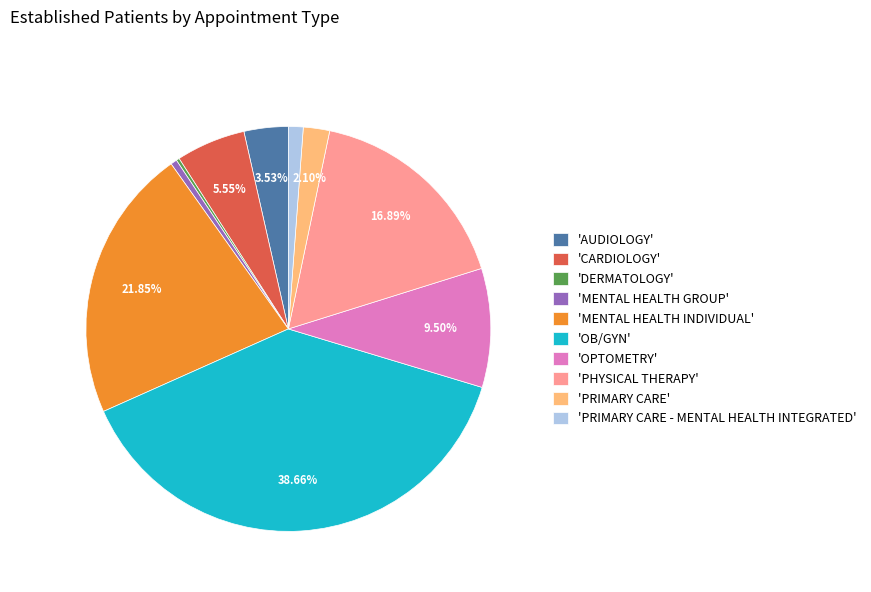

To the nearest percent, what is the average slice percentage?

10%